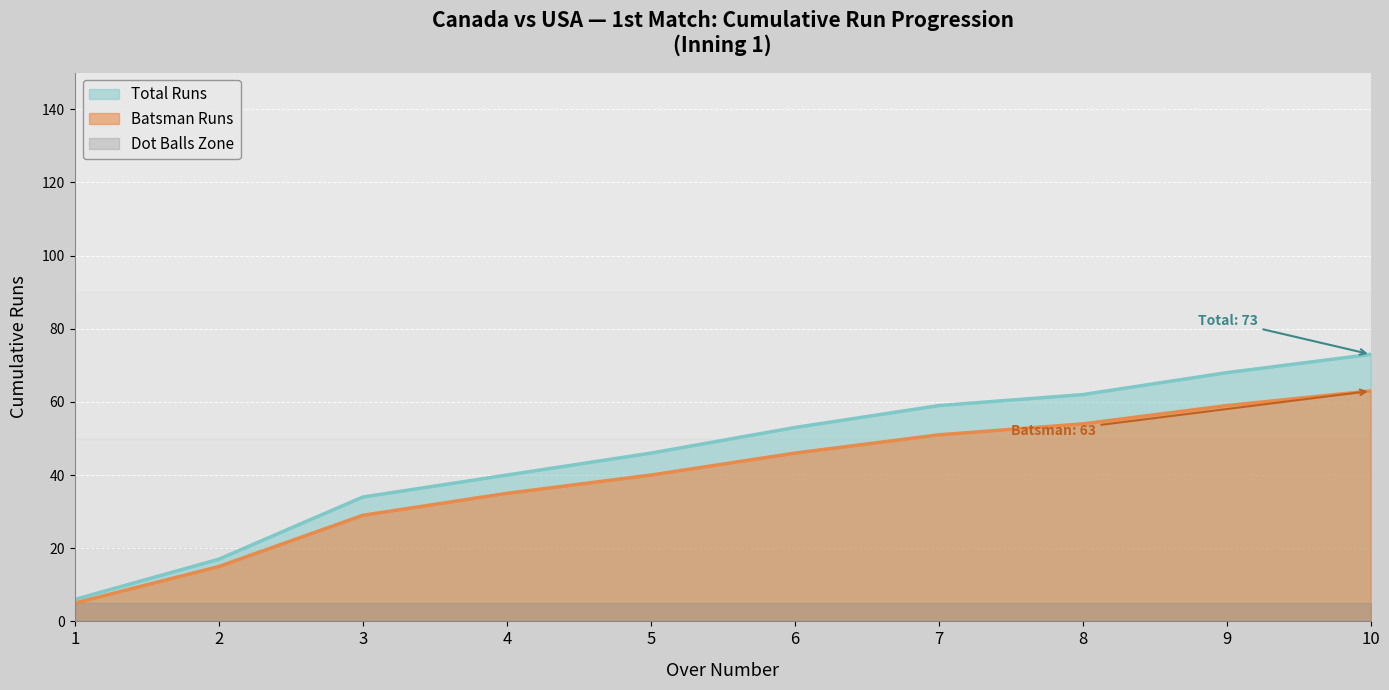

What is the minimum value shown in the chart?

5